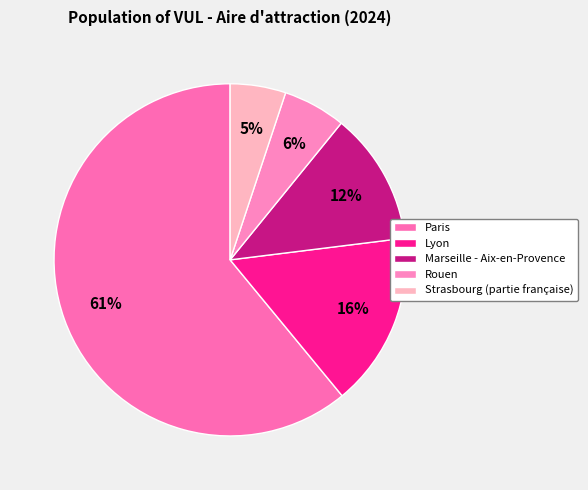

How many slices are in this pie chart?

5